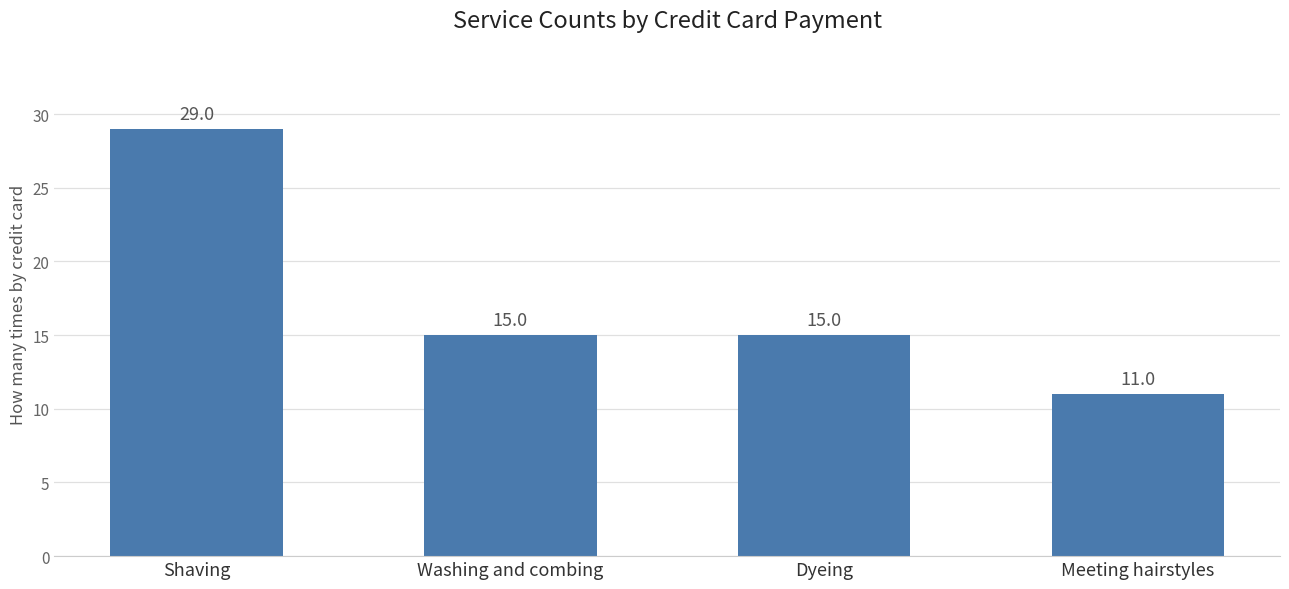

At which label does the data first exceed 15?

Shaving